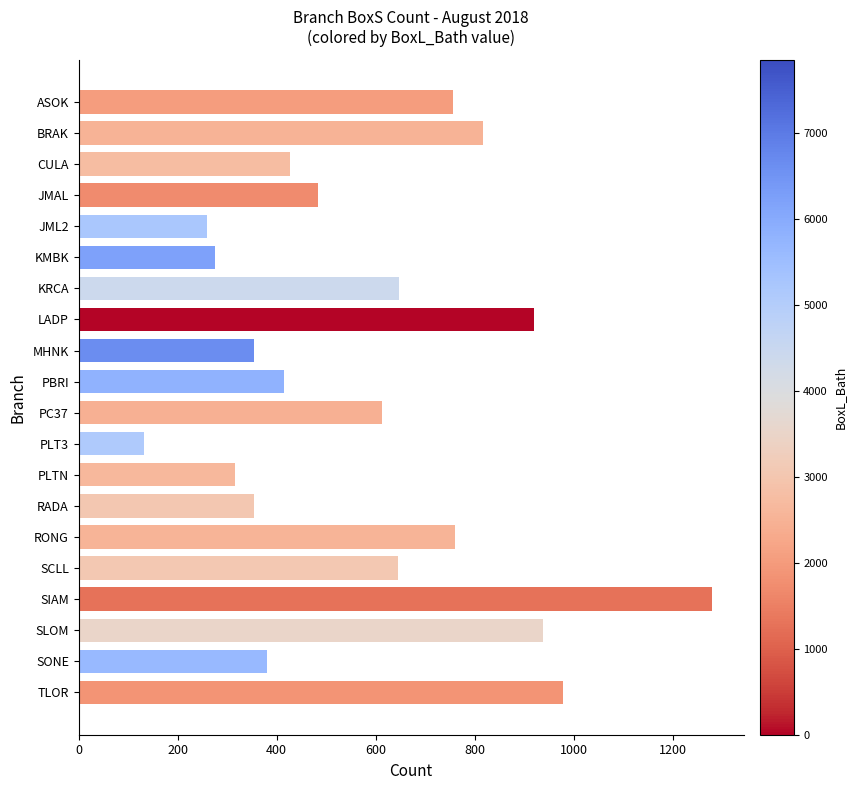

At which category does the chart reach its peak across all series?

SIAM